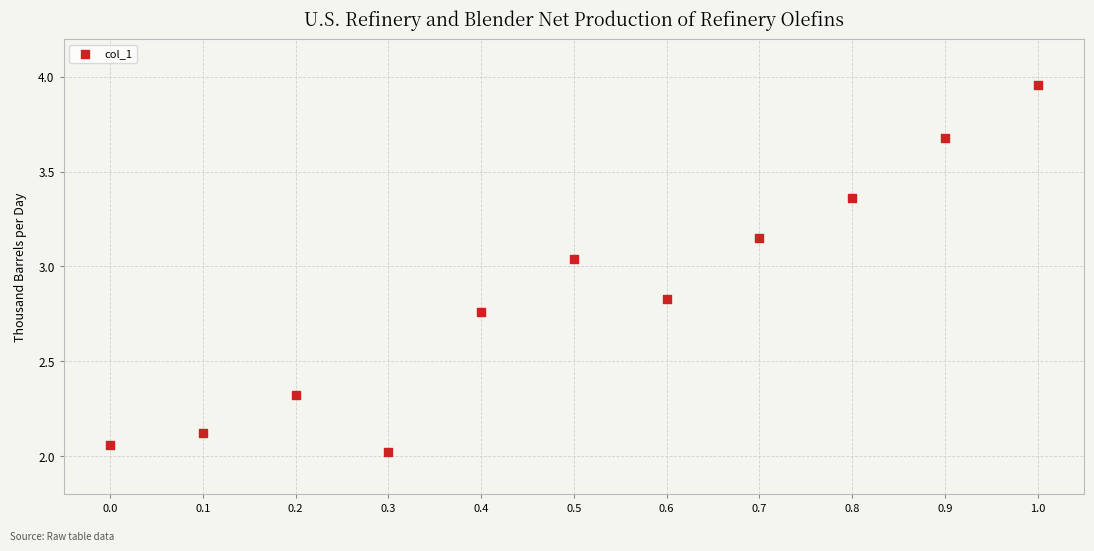

What is the range of Y values (max minus min)?

1.9